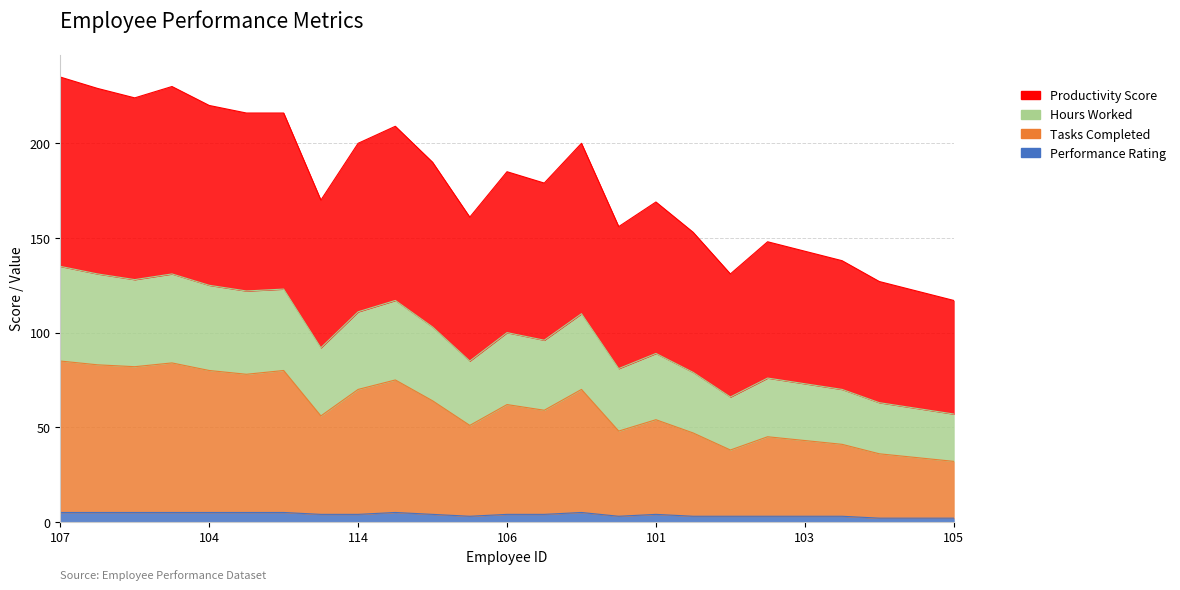

How many distinct data groups are displayed?

4